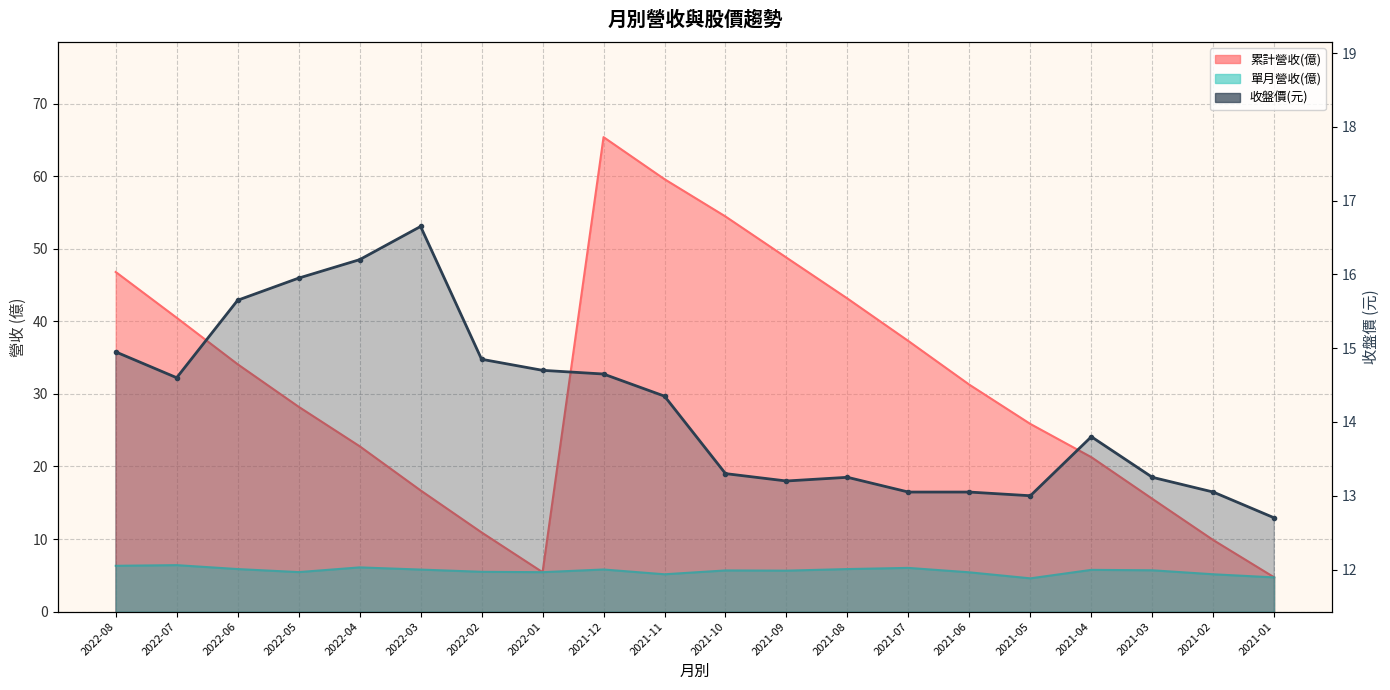

Which series has the widest spread of values?

累計營收(億)